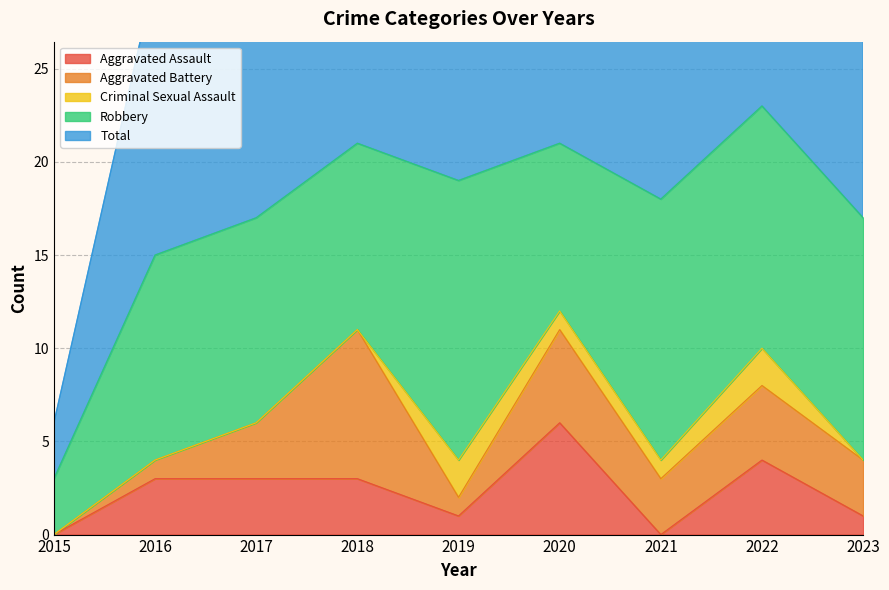

What is the highest value of the Robbery series?

15